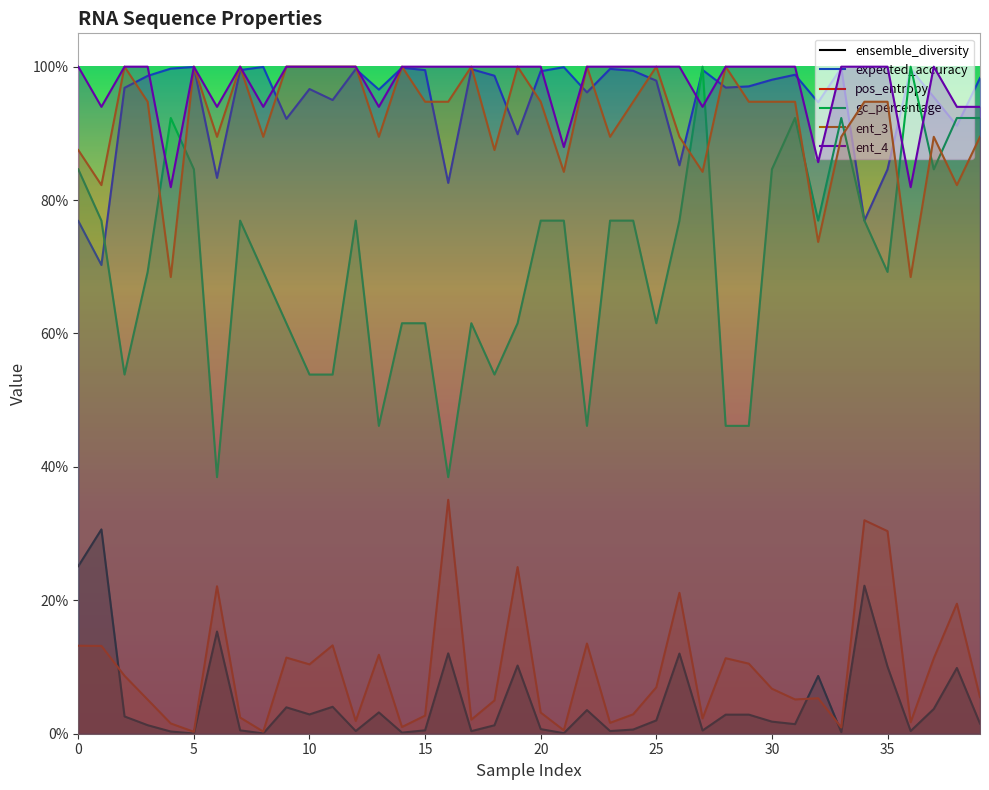

The value of pos_entropy at 32 is 0.0. True or false?

False